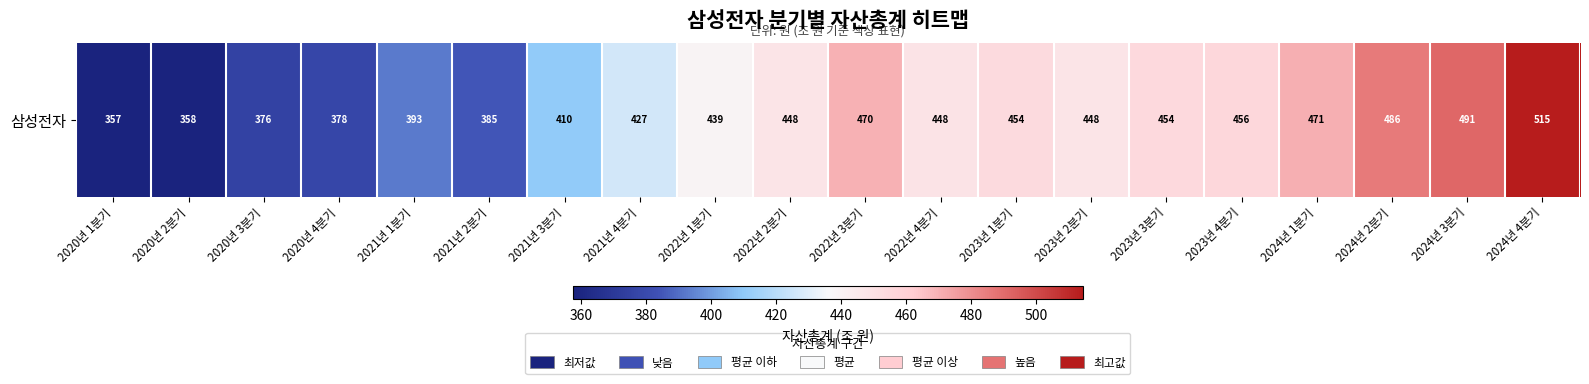

What is the approximate value at 2023년 3분기?

454.5